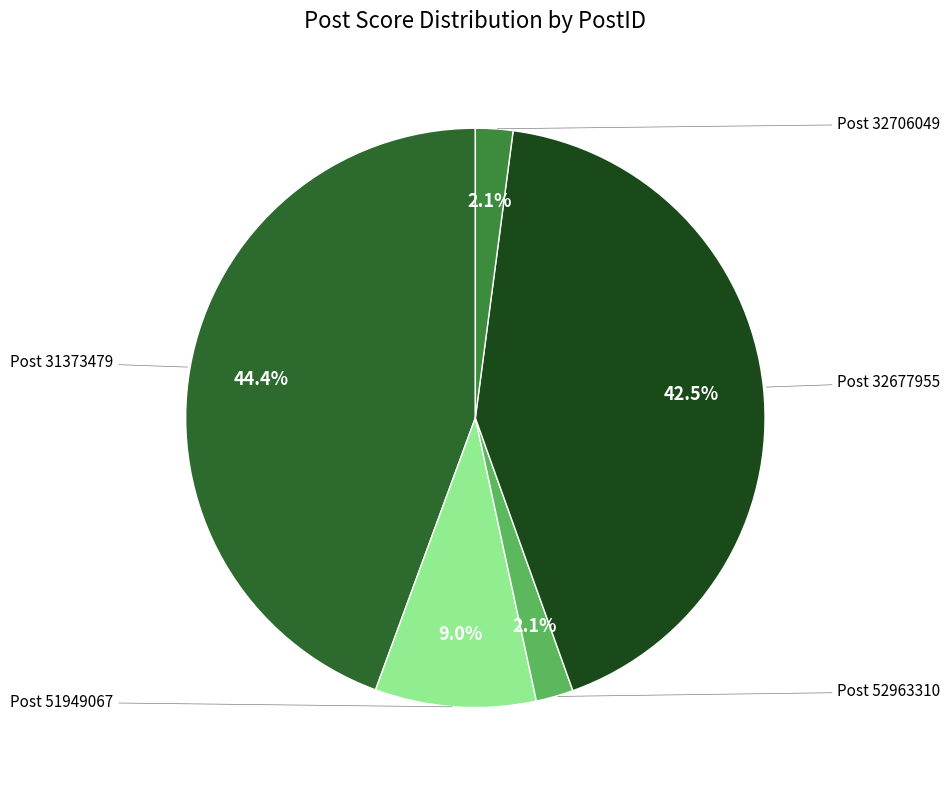

To the nearest percent, what is the average slice percentage?

20%